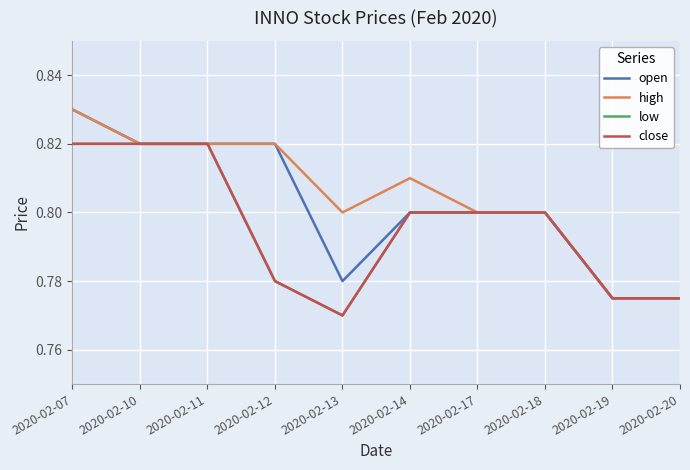

How many interior local valleys does the high series have?

1